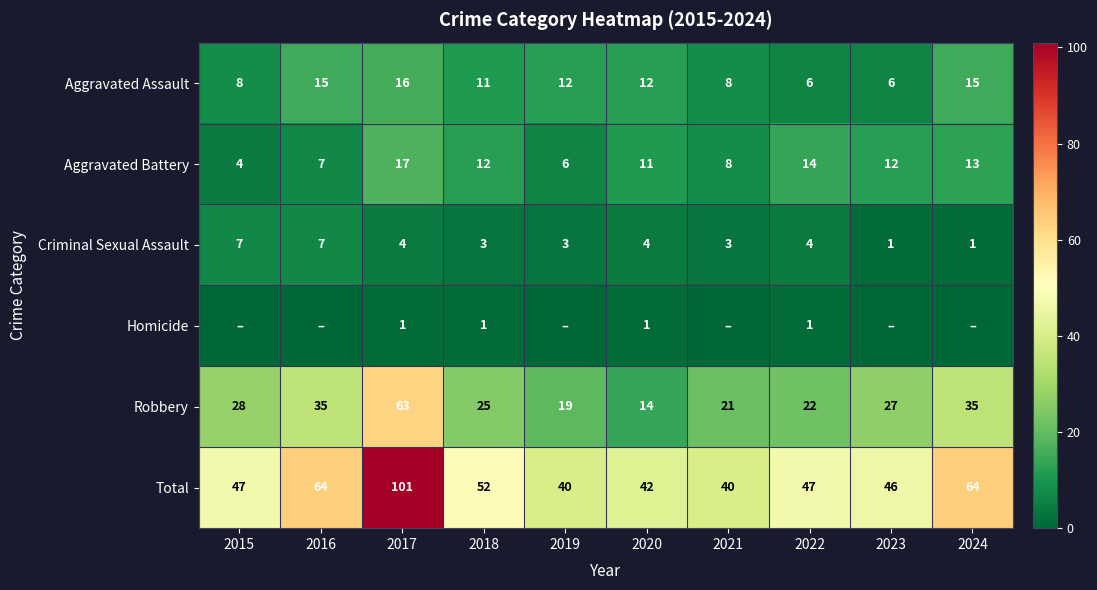

At 2018, list the series in order from smallest to largest.

Homicide, Criminal Sexual Assault, Aggravated Assault, Aggravated Battery, Robbery, Total